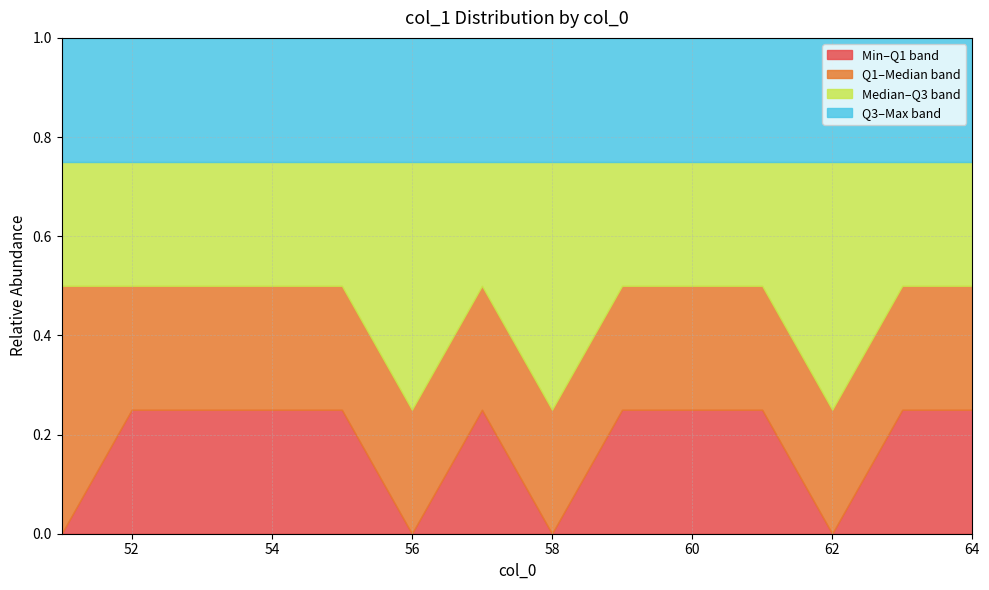

True or false: col_1_q1 has more than 2 interior local peaks.

False